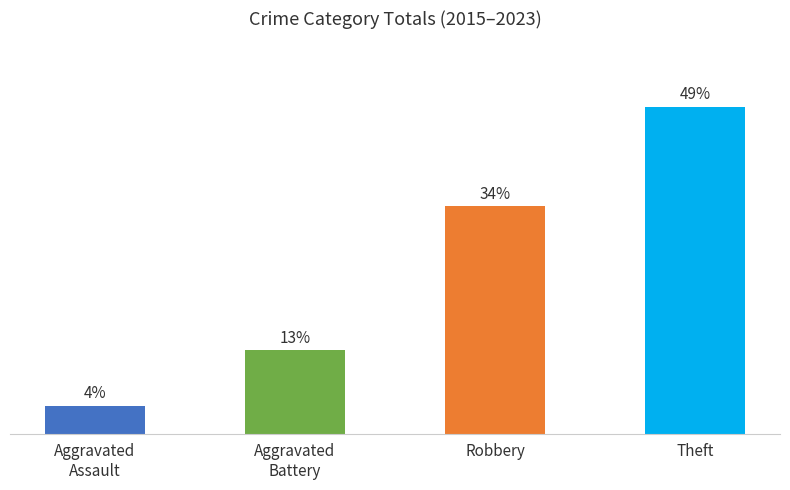

Which category has the highest value across all series?

Theft